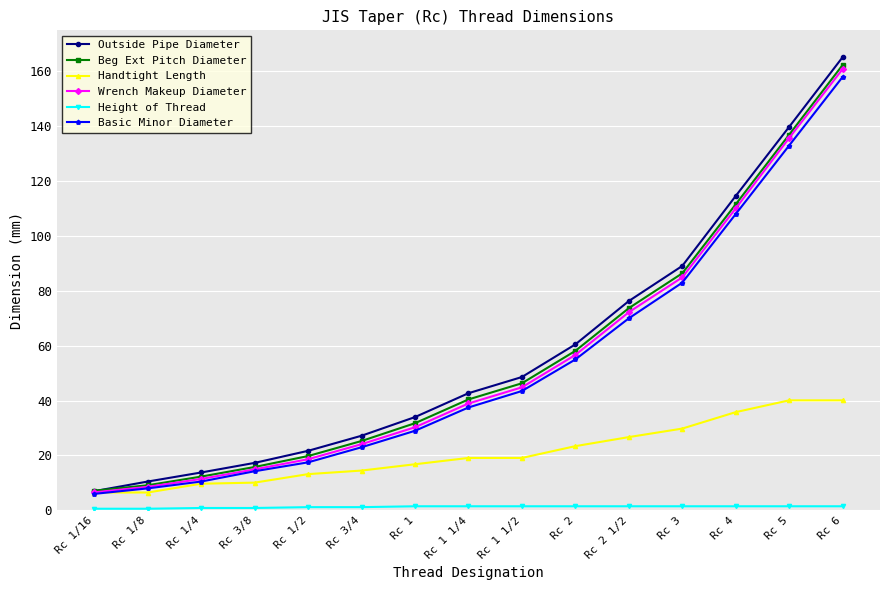

True or false: Beg Ext Pitch Diameter has more than 1 interior local peaks.

False